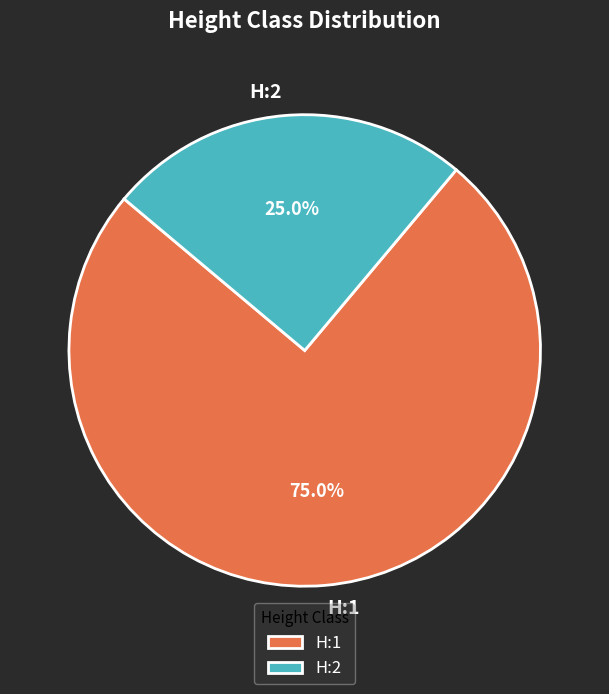

How many slices are in this pie chart?

2